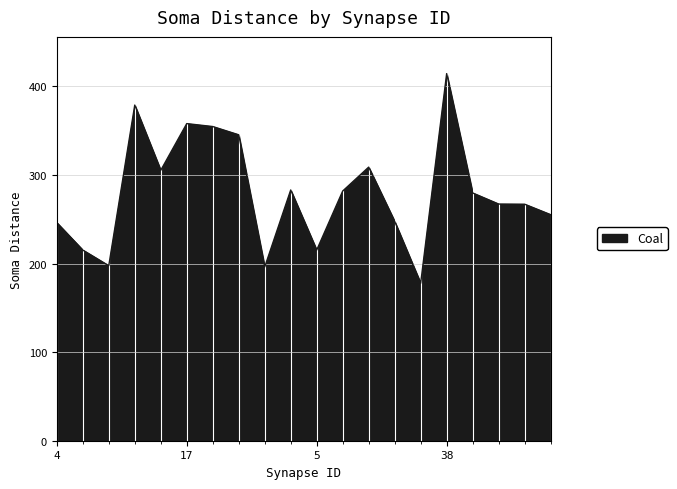

What is the smallest value displayed?

177.7